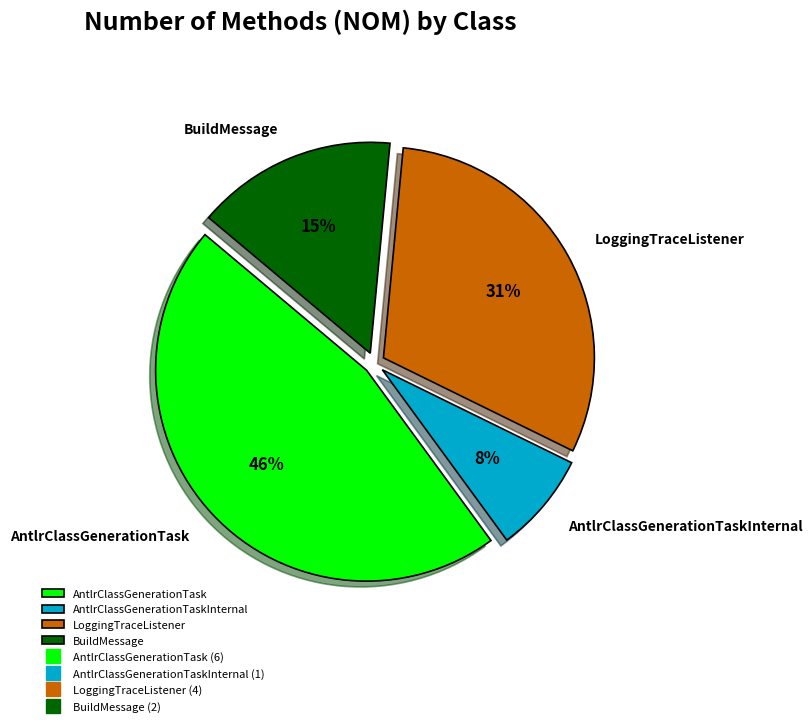

To the nearest percent, what is the difference between the largest and smallest slice percentages?

38%